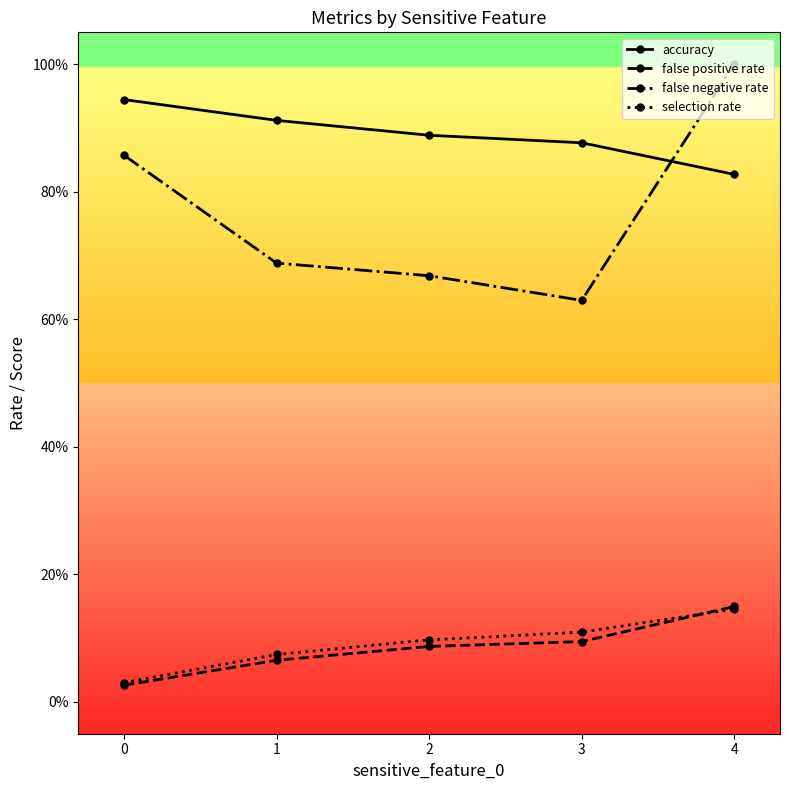

True or false: selection rate and false negative rate intersect in this chart.

False